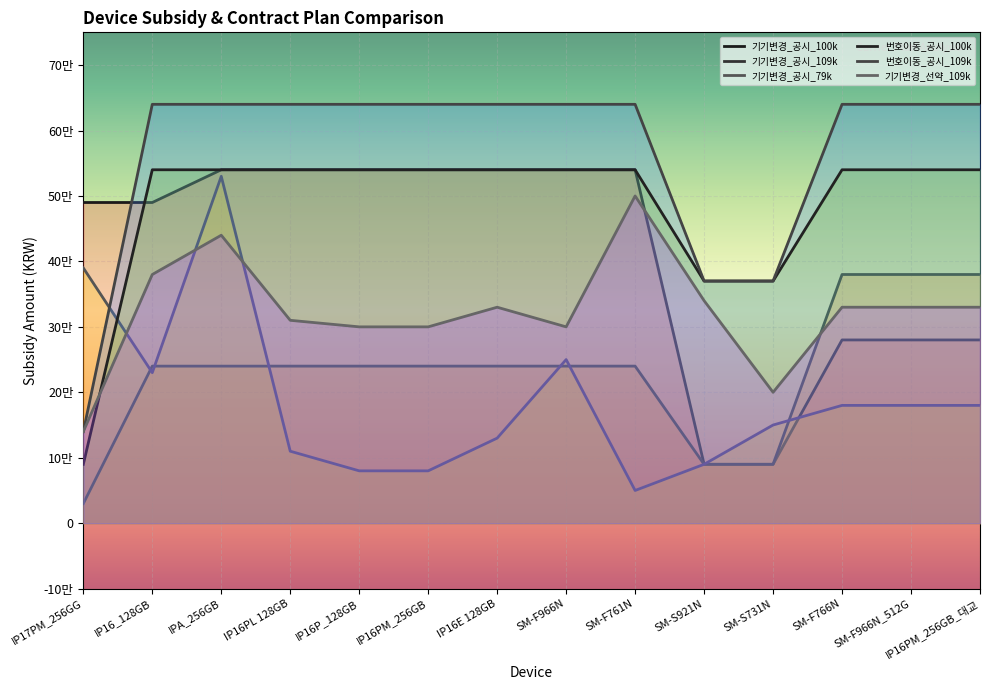

True or false: 기기변경_공시_100k has a value of 540000 at IP16PM_256GB.

True